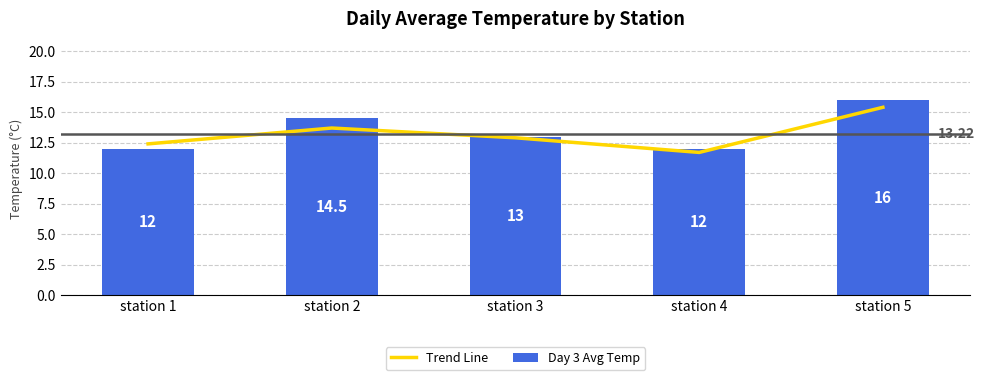

Which series has the largest total across all categories?

Day 3 Avg Temp